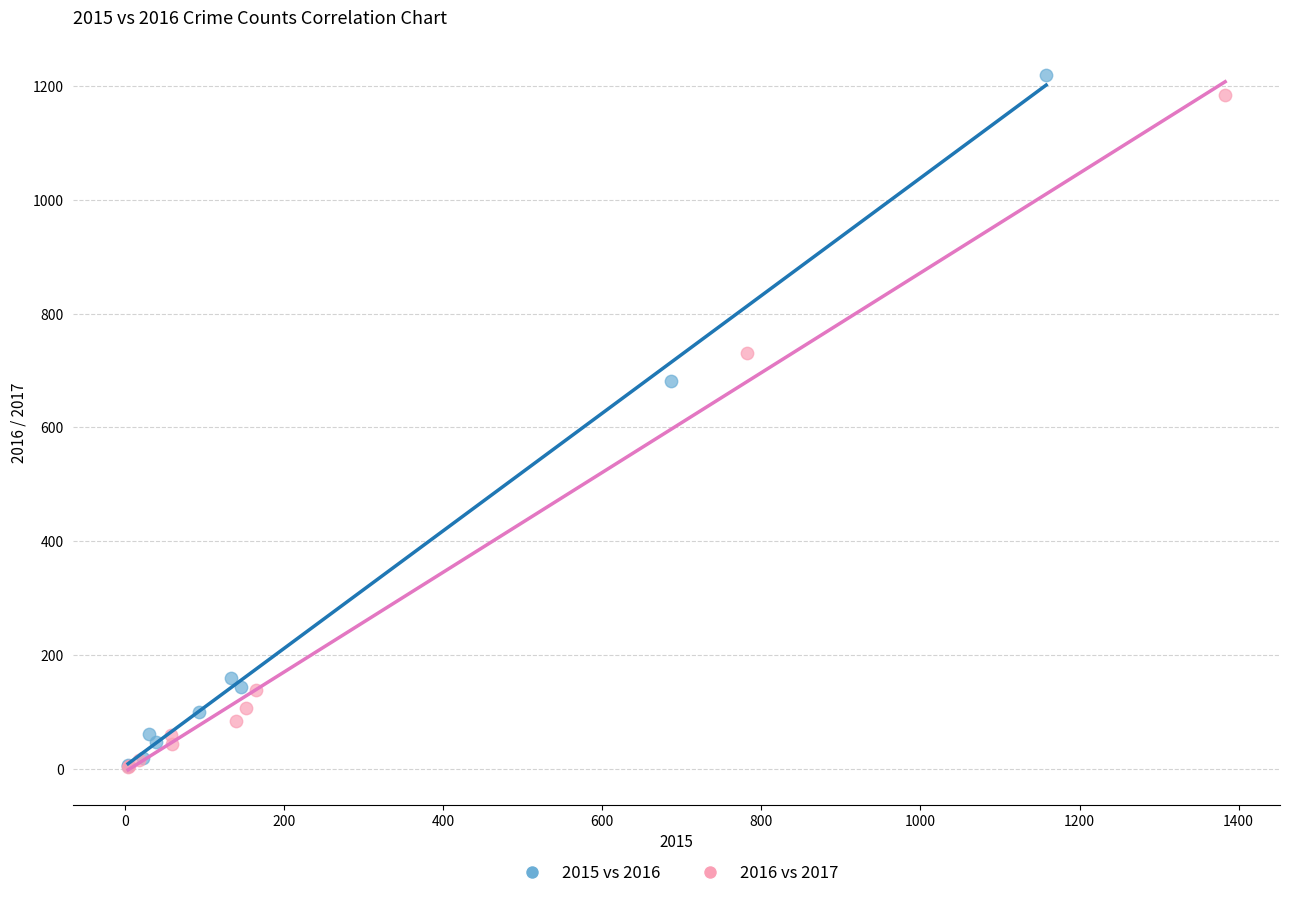

Which series has the widest spread of Y values?

2015 vs 2016